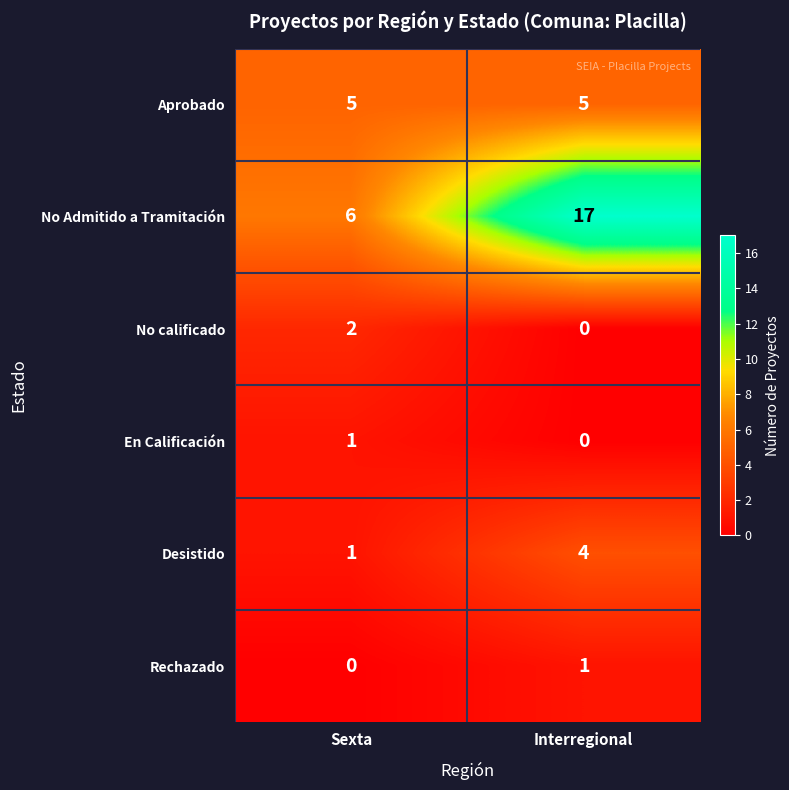

List the labels in order of Desistido value, largest first.

Interregional, Sexta